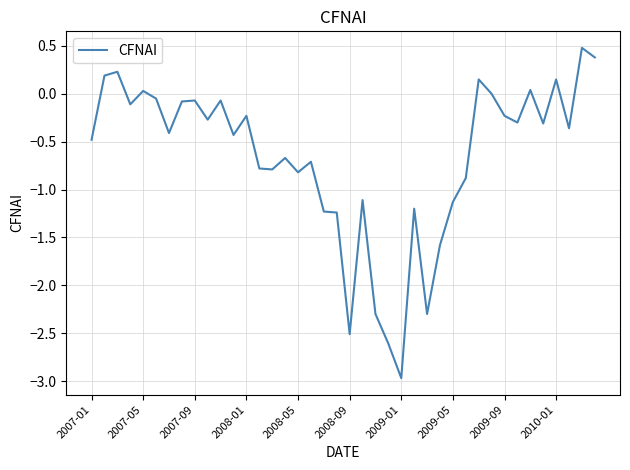

Does the chart have visible grid lines?

Yes